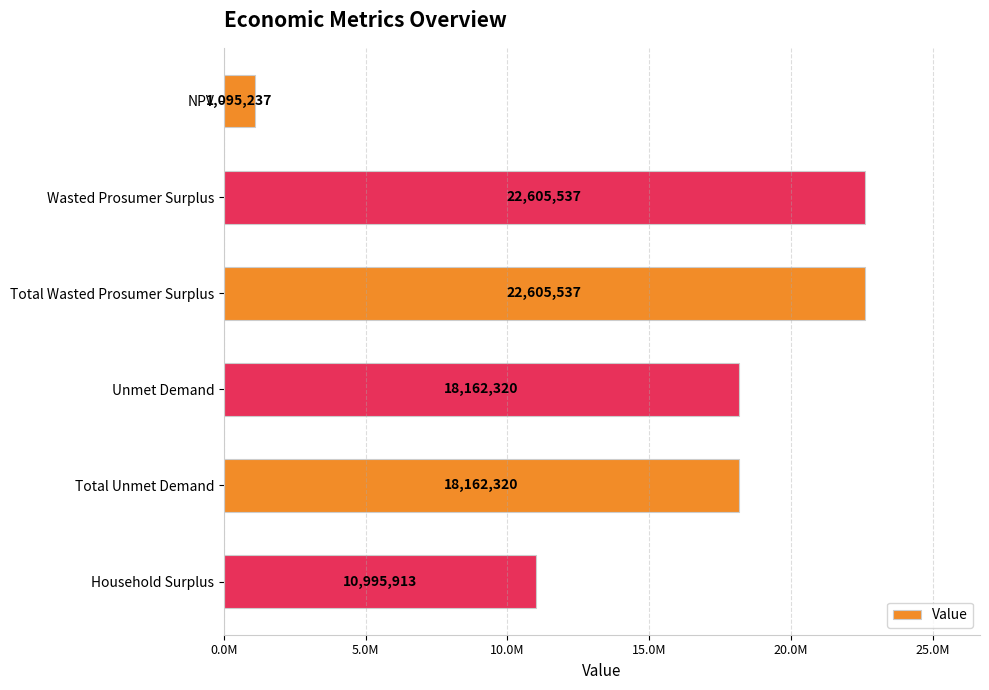

Where is the data nearest to the value 11850386?

Household Surplus